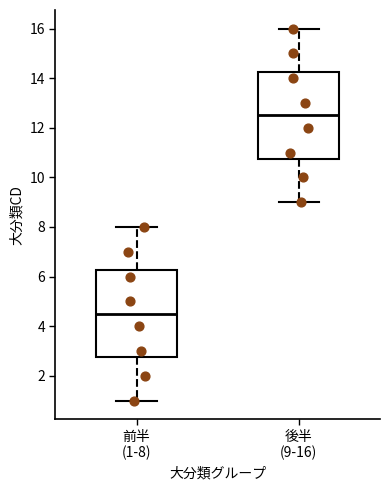

Reading left to right, transcribe this box plot: for each box, give where its median line is, the range the box spans, and where its two whiskers end, as read against the y-axis. The values are not printed on the chart, so give them approximately, as read against the axis.

前半 (1-8): median 4.6, box 2.8 to 6.2, whiskers 1.0 to 8.0
後半 (9-16): median 12.6, box 10.8 to 14.2, whiskers 9.0 to 16.0